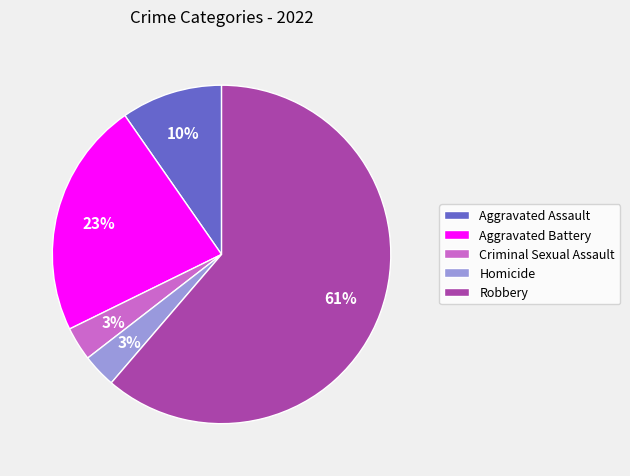

Do Homicide and Aggravated Assault together represent more than half of the pie?

No